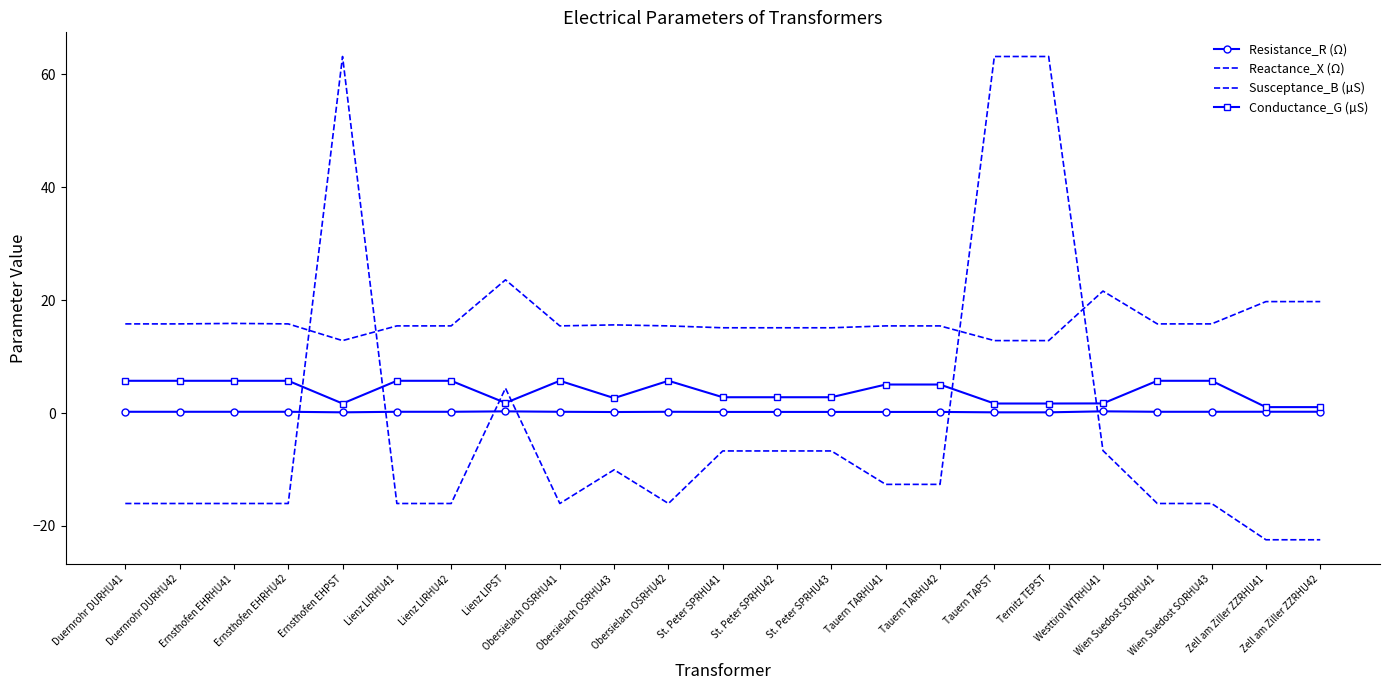

The value of Conductance_G (µS) at Wien Suedost SORHU43 is 5.7. True or false?

True